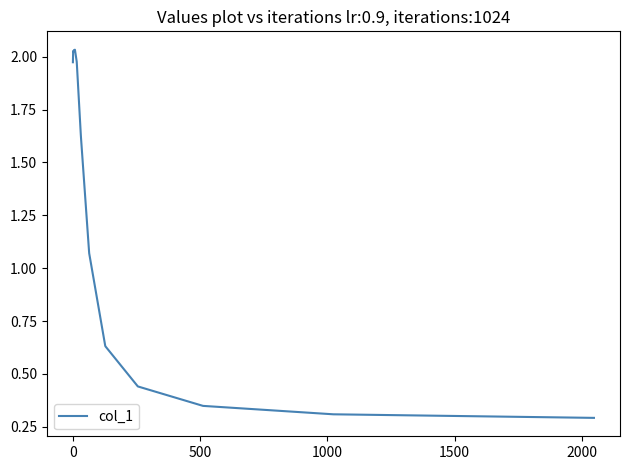

What is the difference between the maximum and minimum values?

1.7